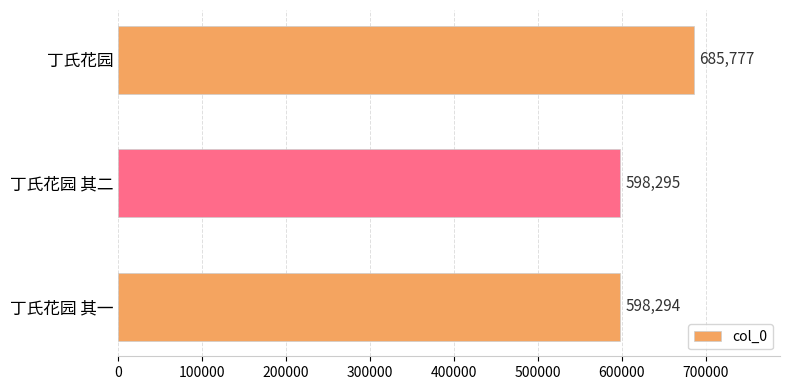

Reading top to bottom, list all the values displayed in this chart.

685777	598295	598294